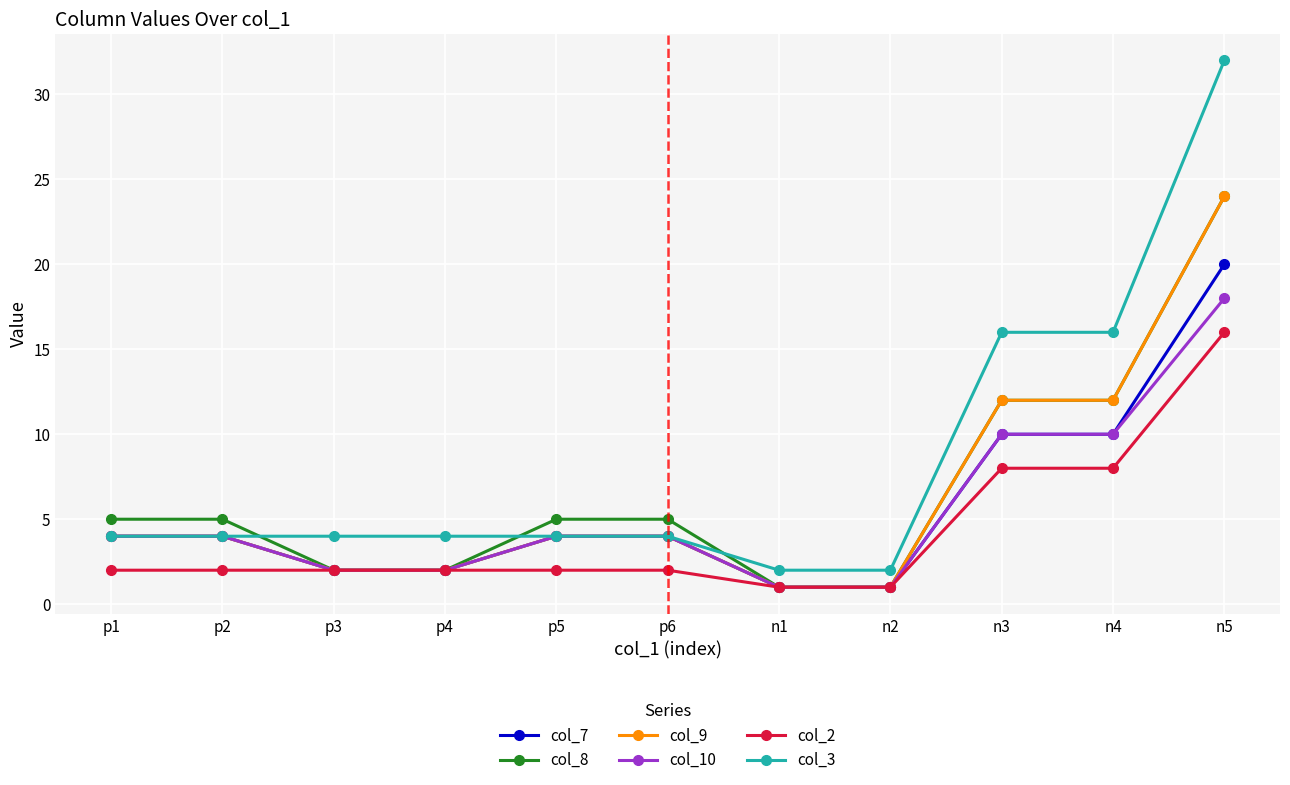

Is it true that col_10 equals 7 at n4?

False